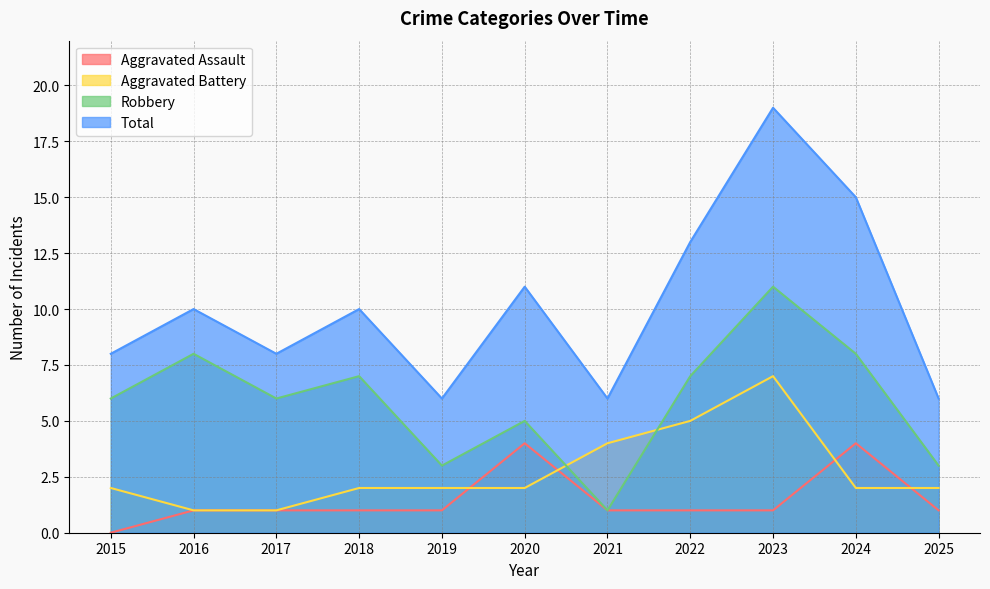

Reading left to right, extract all data points from this chart.

Aggravated Assault: 0	1	1	1	1	4	1	1	1	4	1
Aggravated Battery: 2	1	1	2	2	2	4	5	7	2	2
Robbery: 6	8	6	7	3	5	1	7	11	8	3
Total: 8	10	8	10	6	11	6	13	19	15	6